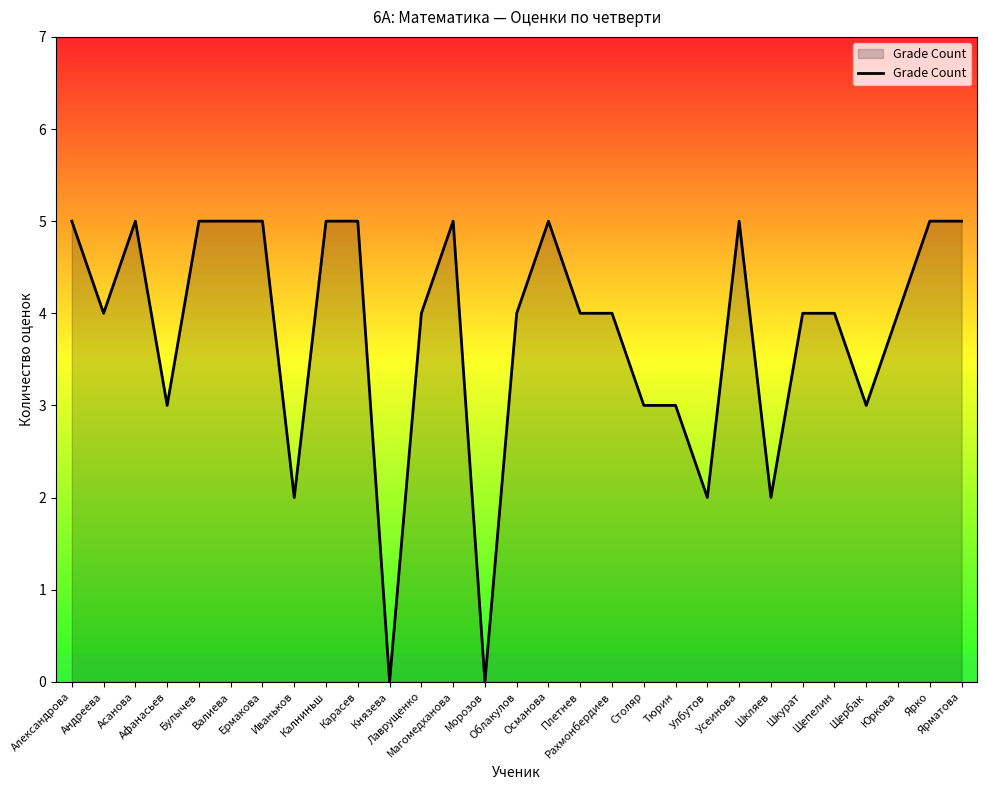

Reading left to right, transcribe all the data shown in this chart.

Александрова=5	Андреева=4	Асанова=5	Афанасьев=3	Булычев=5	Валиева=5	Ермакова=5	Иваньков=2	Калниньш=5	Карасев=5	Князева=0	Лаврущенко=4	Магомедханова=5	Морозов=0	Облакулов=4	Османова=5	Плетнев=4	Рахмонбердиев=4	Столяр=3	Тюрин=3	Улбутов=2	Усеинова=5	Шкляев=2	Шкурат=4	Щепелин=4	Щербак=3	Юркова=4	Ярко=5	Ярматова=5